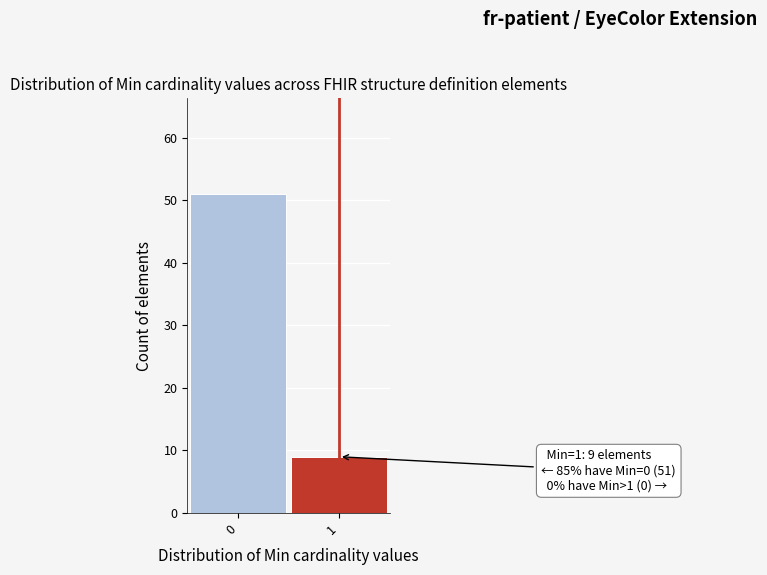

Reading left to right, extract all data points from this chart.

51	9